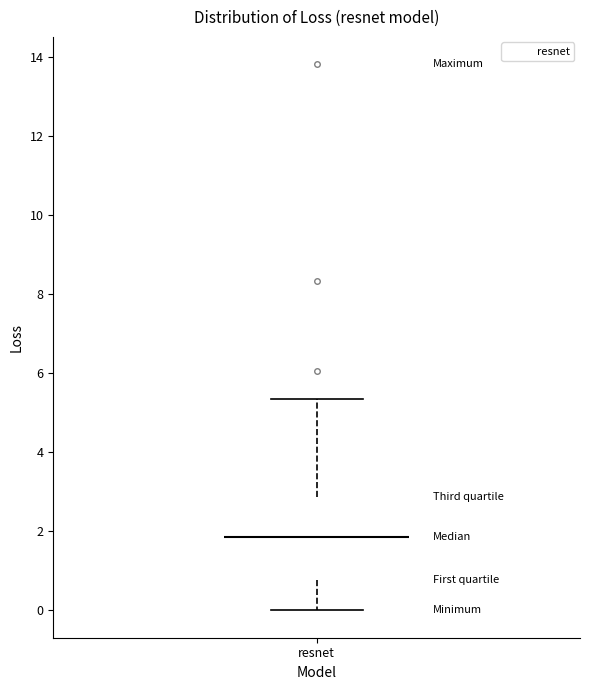

Where does the lower whisker of the box for resnet end on the y-axis? The values are not printed on the chart, so give them approximately, as read against the axis.

0.0